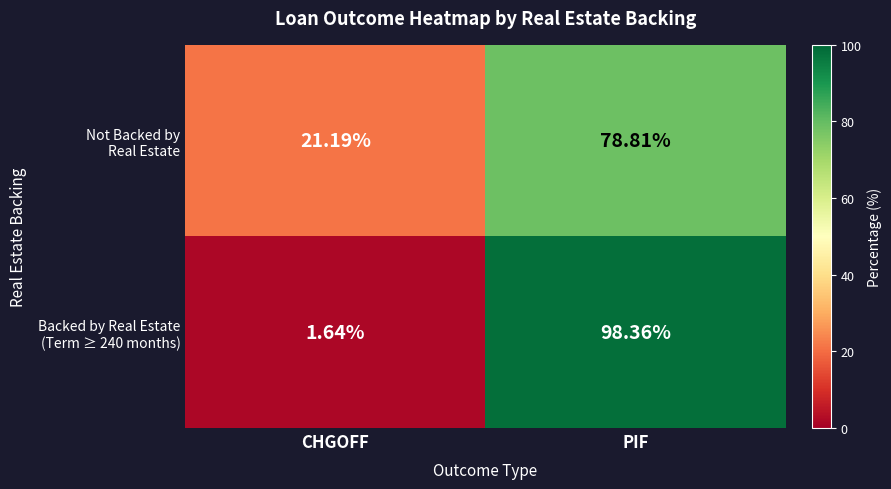

At which category is the sum across all series the highest?

PIF